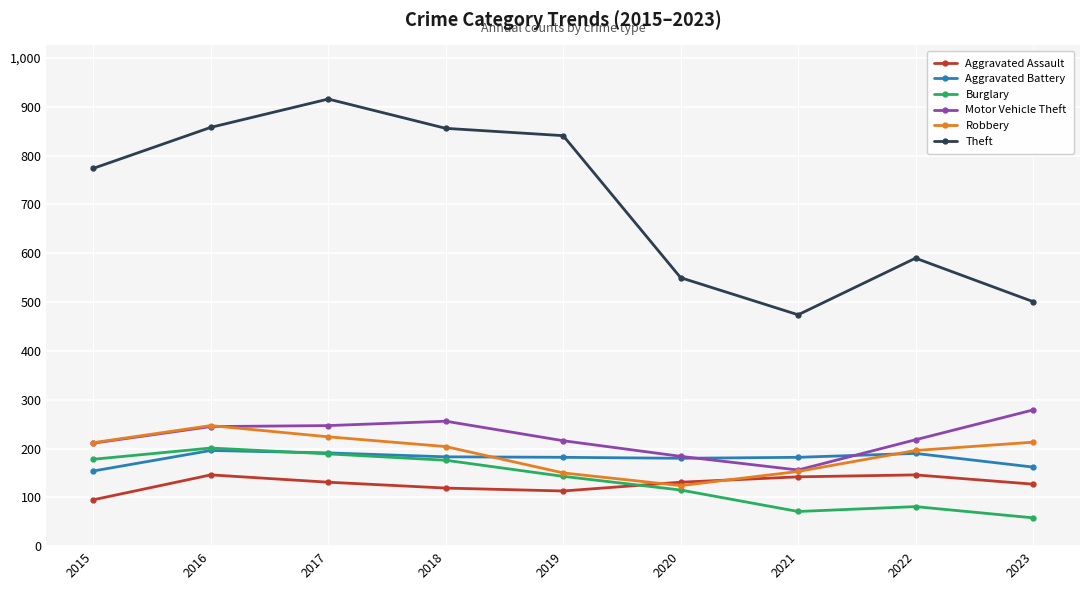

Does the chart have visible grid lines?

Yes